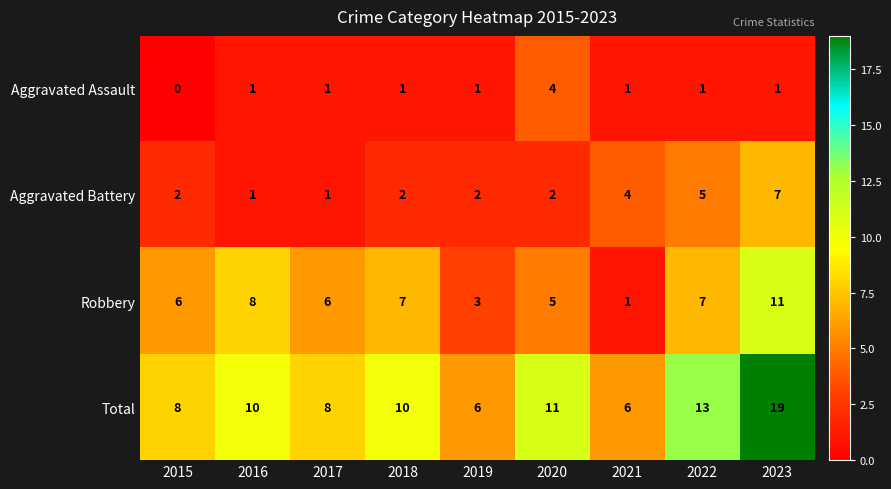

What is the sum of all Aggravated Battery values?

26